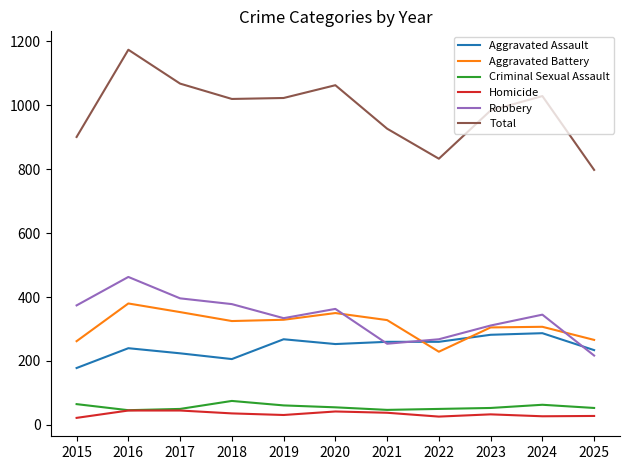

At which label does Aggravated Assault first exceed 253?

2019